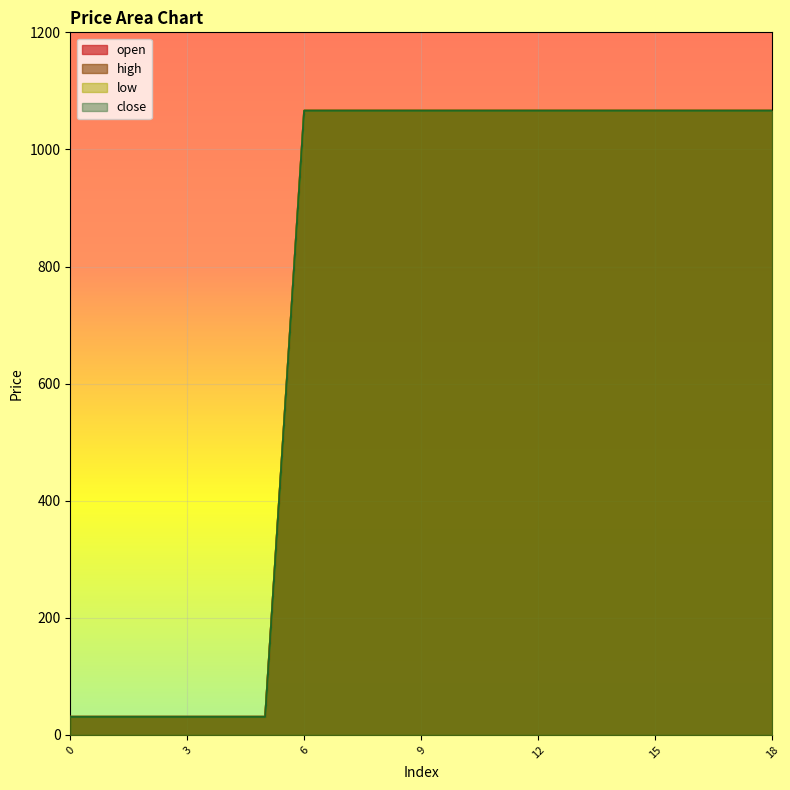

True or false: close and open intersect in this chart.

False